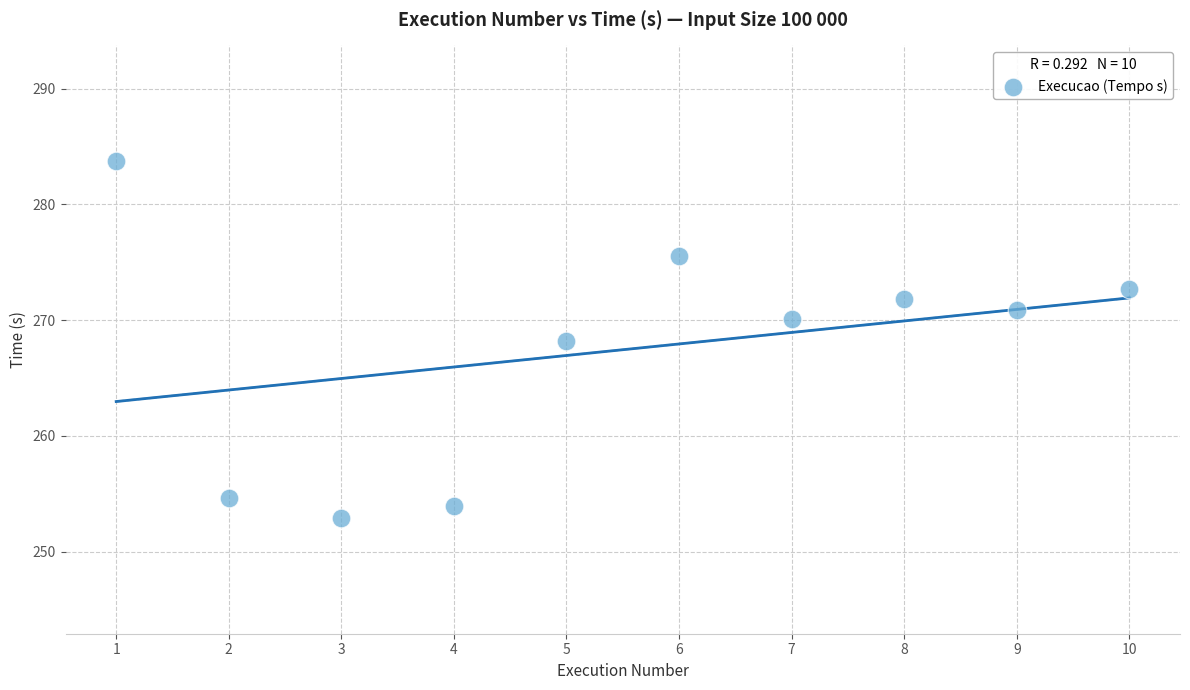

What is the range of Y values (max minus min)?

30.8